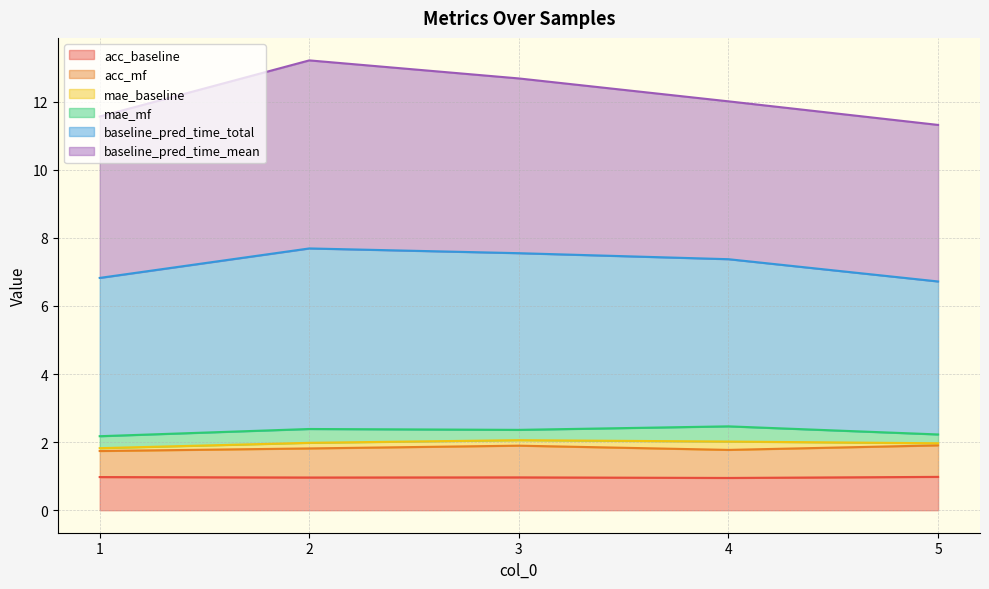

The value of acc_baseline at 3 is 1.0. True or false?

True